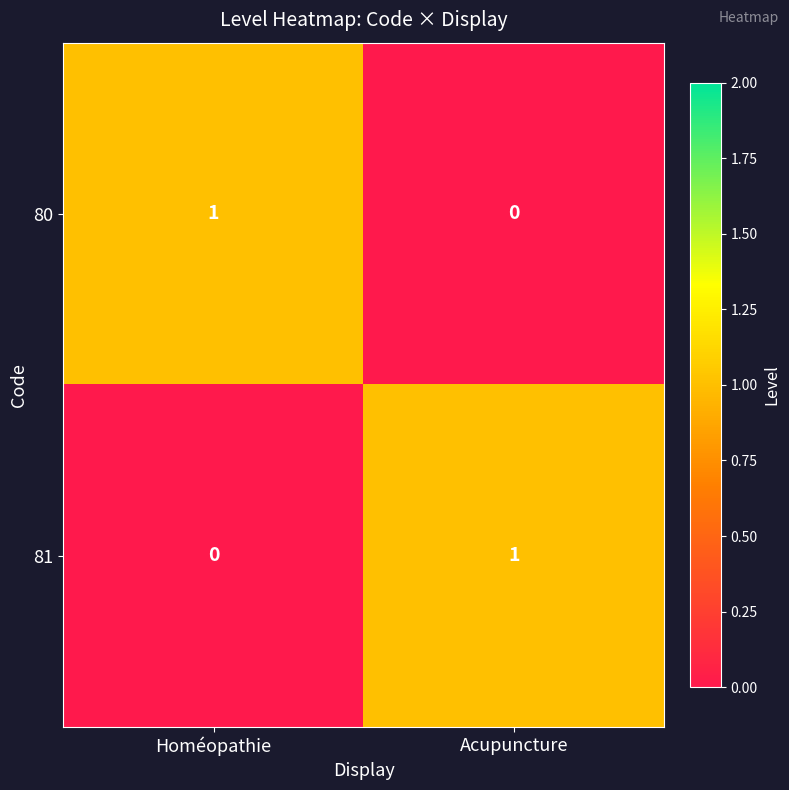

True or false: 80 has a value of 1 at Homéopathie.

True